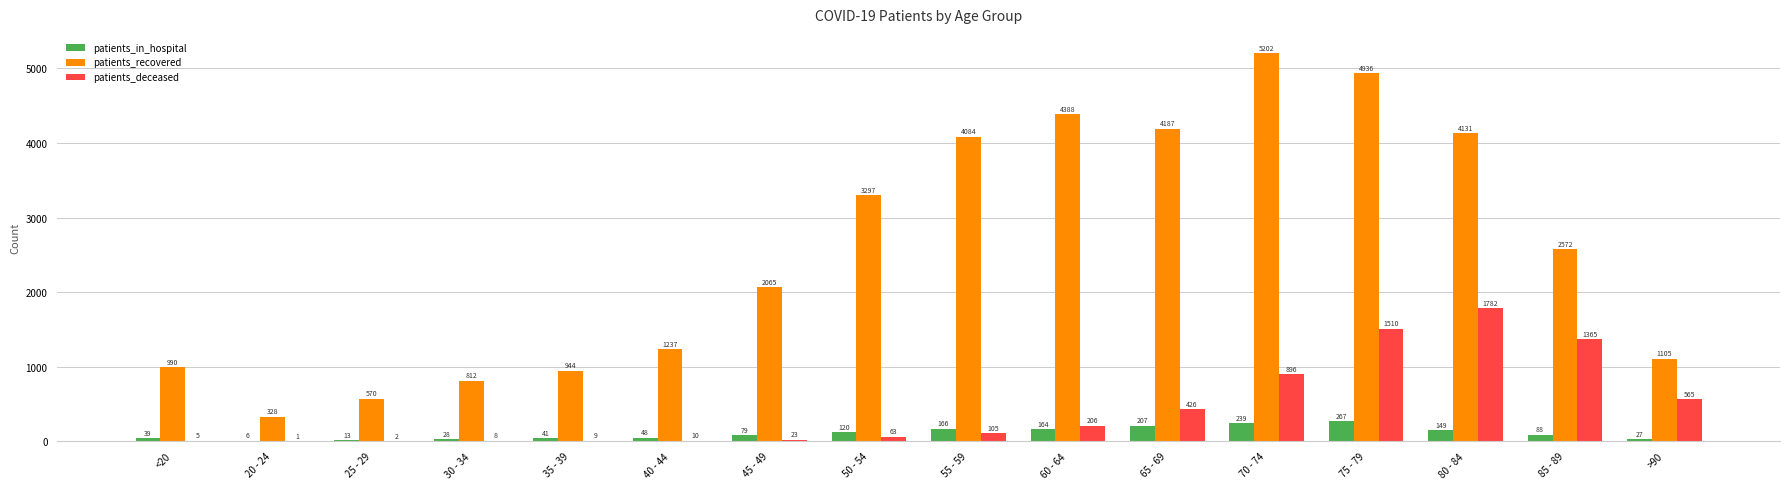

Are the bars grouped side by side (vs. stacked)?

Yes